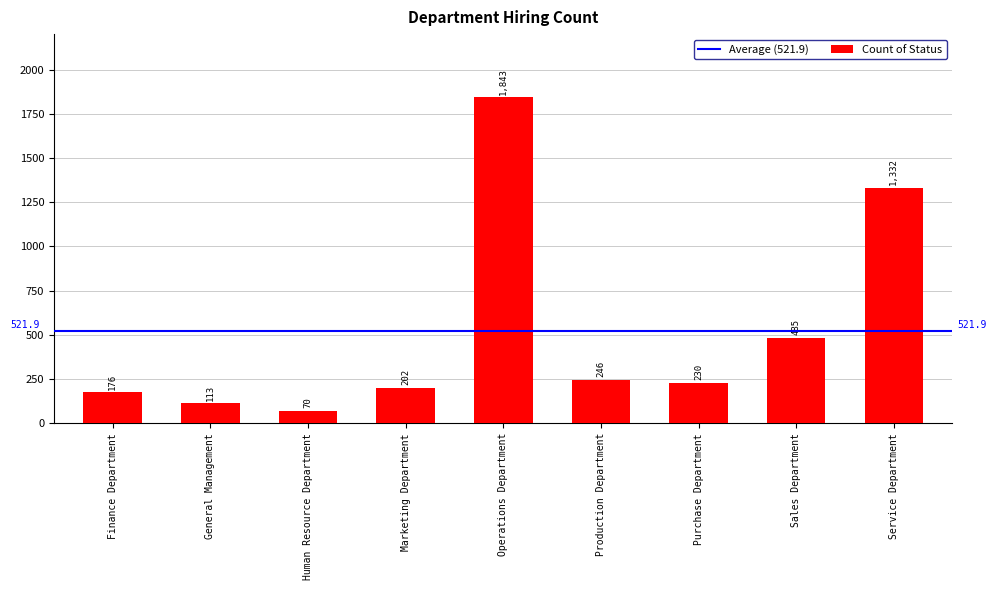

Rank the categories by value from highest to lowest.

Operations Department, Service Department, Sales Department, Production Department, Purchase Department, Marketing Department, Finance Department, General Management, Human Resource Department